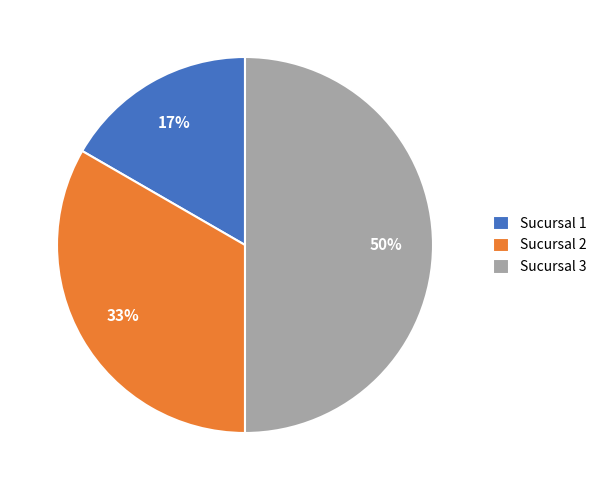

Do Sucursal 2 and Sucursal 3 together represent more than half of the pie?

Yes